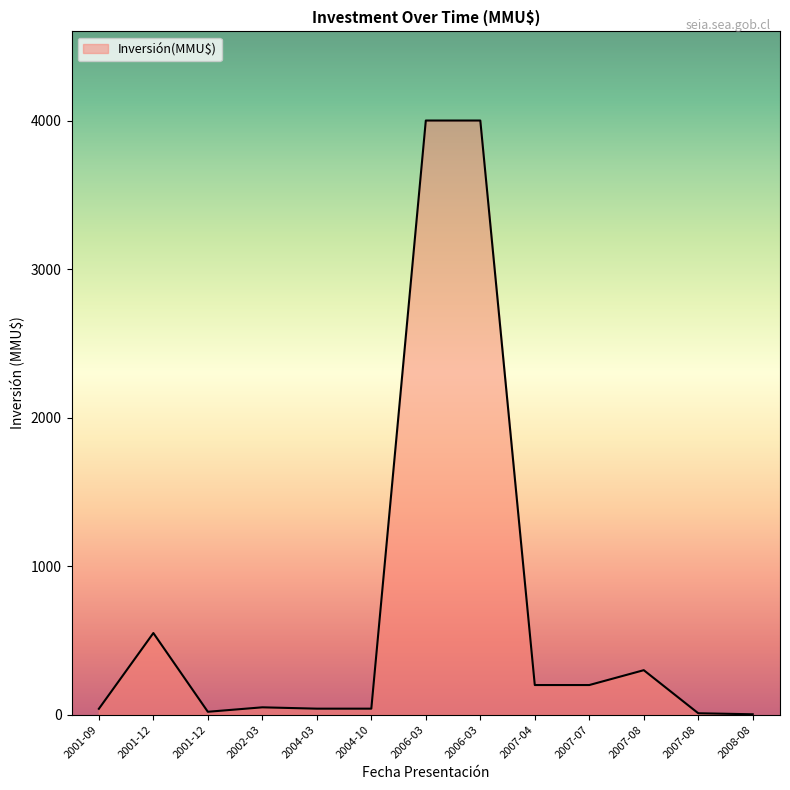

How many interior local valleys (lower than both neighbors) does the data have?

1